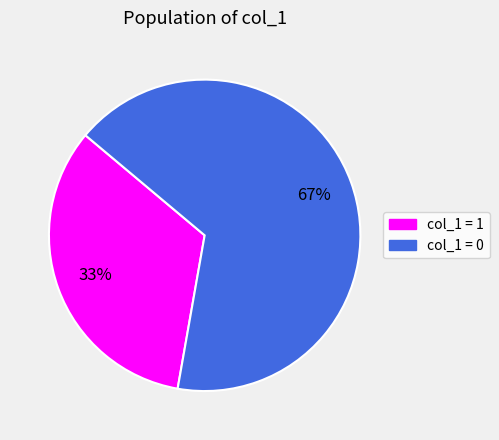

Does any single category account for the majority?

Yes